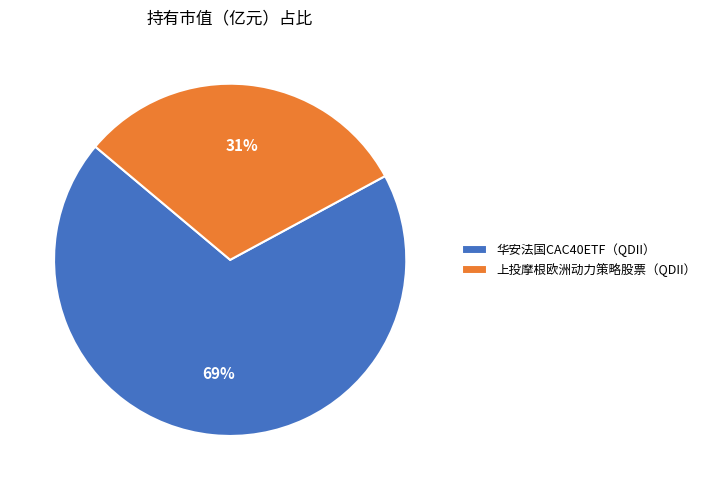

Combined, do 上投摩根欧洲动力策略股票（QDII） and 华安法国CAC40ETF（QDII） account for over 50%?

Yes